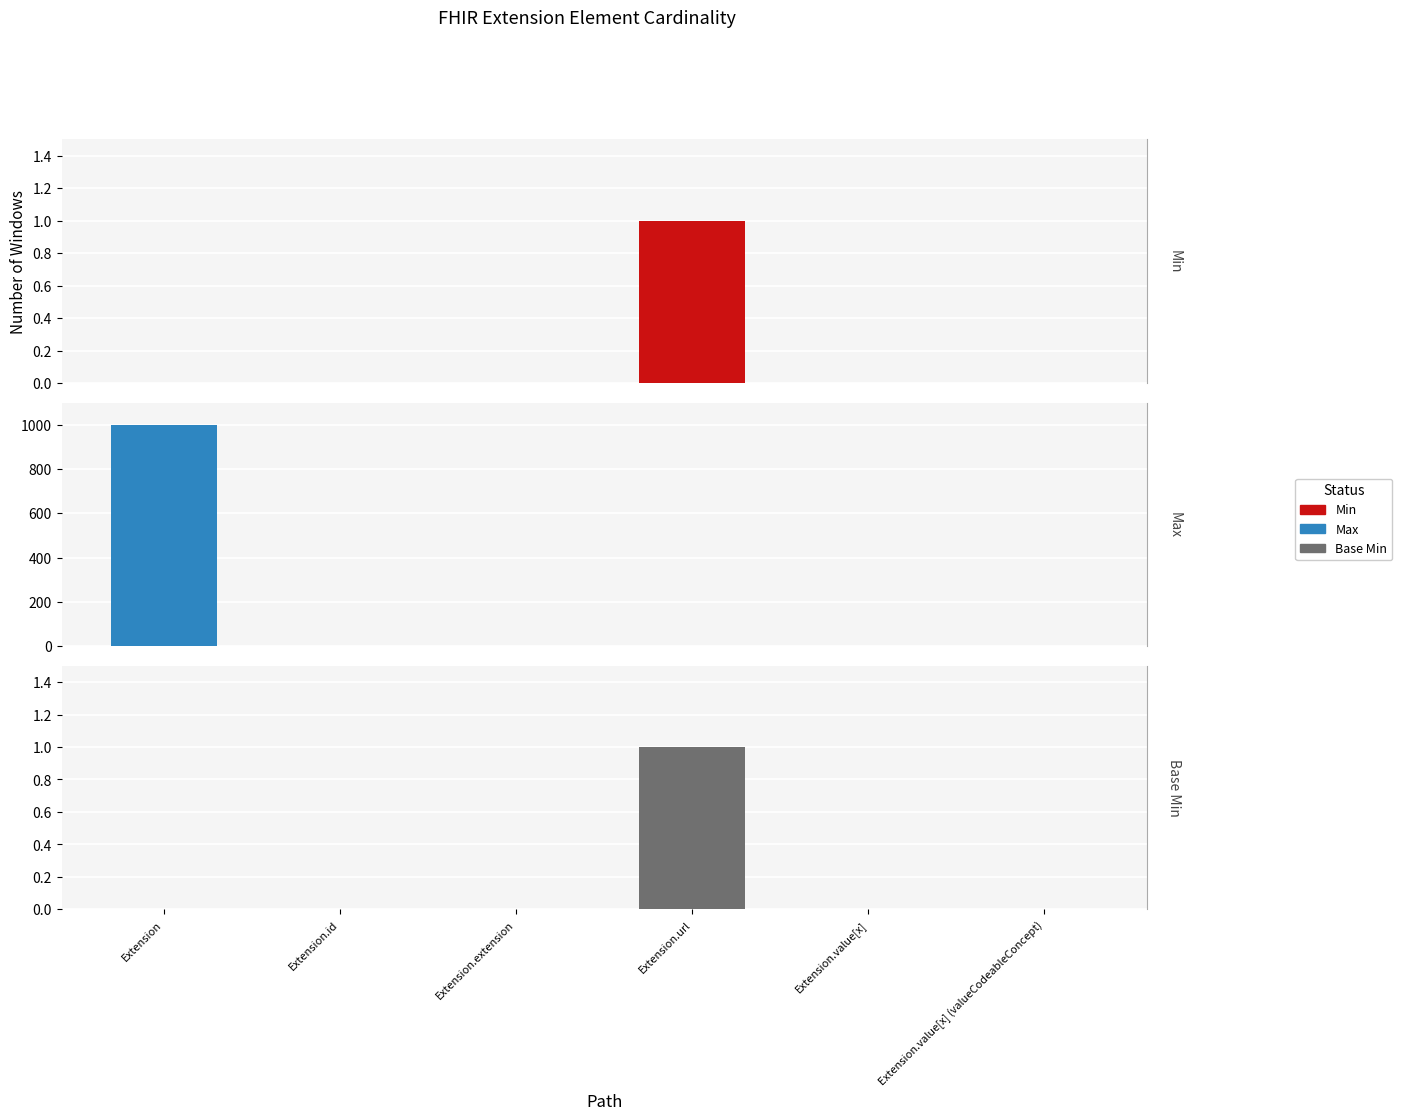

Which series changed the most between Extension and Extension.id?

Max